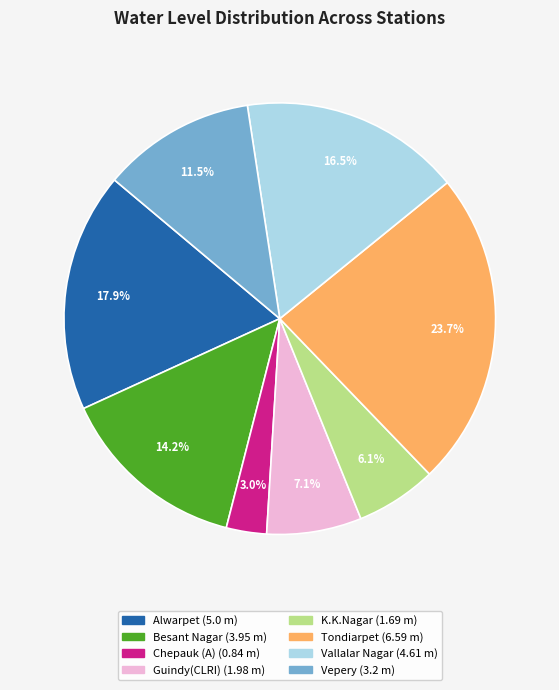

Combined, do Chepauk (A) and Alwarpet account for over 50%?

No